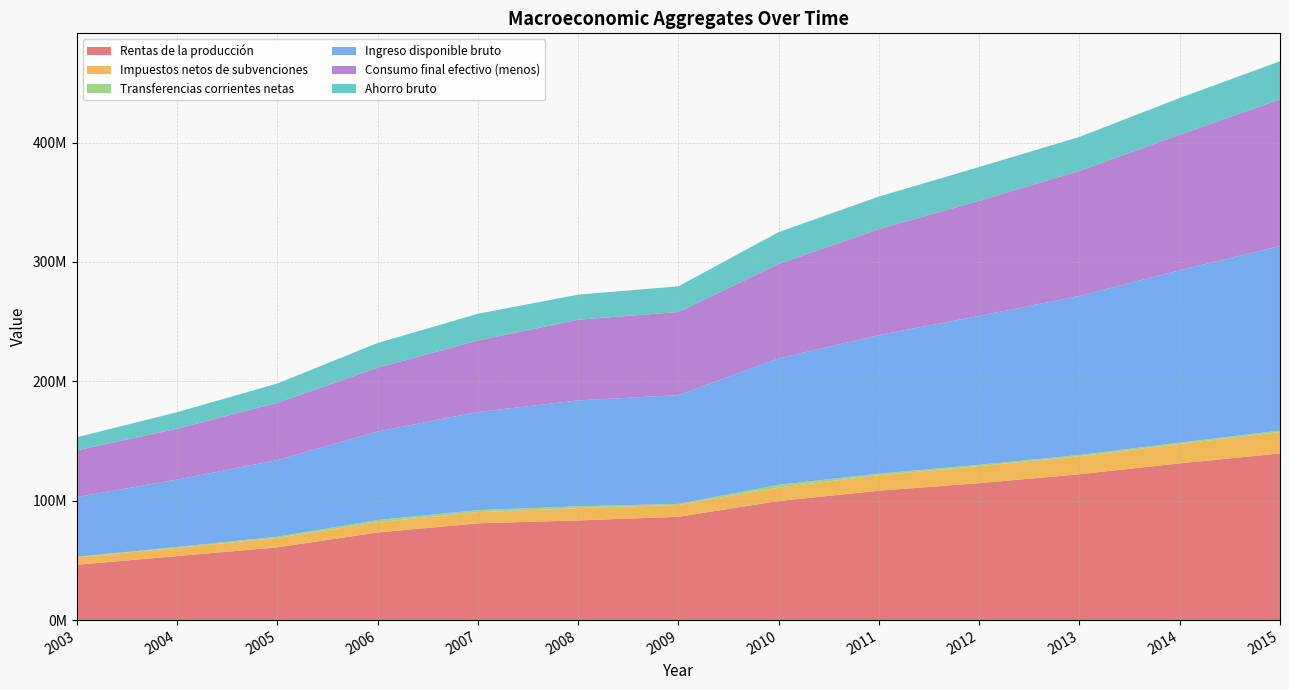

Reading left to right, extract all data points from this chart.

Rentas de la producción: 46360902	53609366	60935244	73393074	81053187	83492336	86531100	99773667	108377755	114727703	122165886	131323831	139607493
Impuestos netos de subvenciones: 6282572	6937158	7947523	8625096	9375584	10355596	9912661	11225062	12941707	14299850	15063690	16244278	17903228
Transferencias corrientes netas: 435704	681718	1015356	1833496	1662177	1523439	911129	2310003	1425054	1057970	1119801	1126700	1220874
Ingreso disponible bruto: 50028208	56446629	64141859	74116378	82237338	88625492	91113627	105842974	116015645	124719951	133178696	144326011	154673911
Consumo final efectivo (menos): 39079518	42609869	47916828	53346314	59841750	67635211	69577702	79168033	88708362	96338960	104759109	113552915	122694230
Ahorro bruto: 10948691	13836760	16225031	20770064	22395588	20990281	21535925	26674941	27307283	28380991	28419587	30773096	31979681